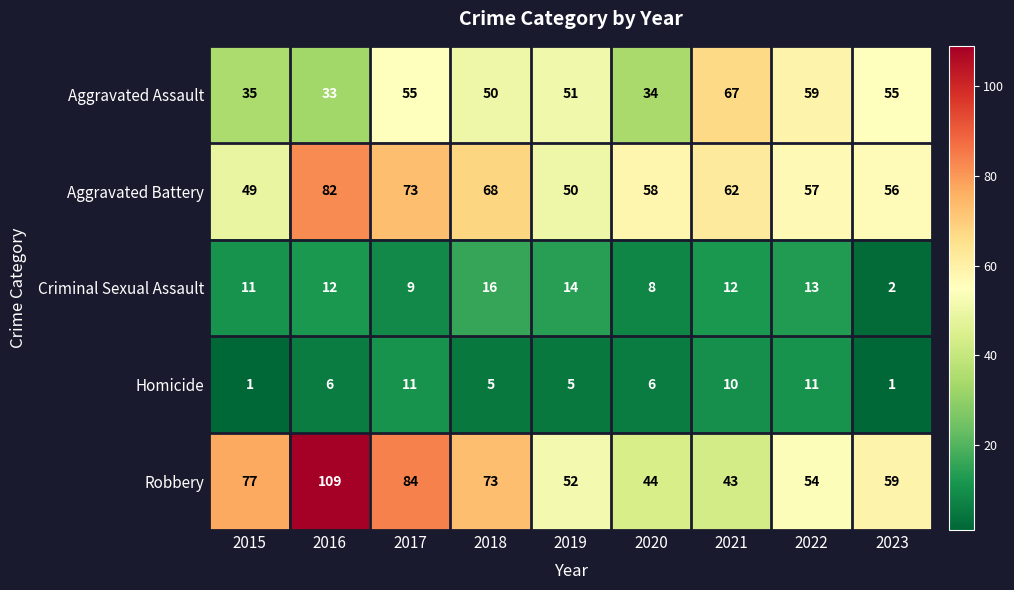

What is the difference between the maximum and minimum values in the Aggravated Battery series?

33